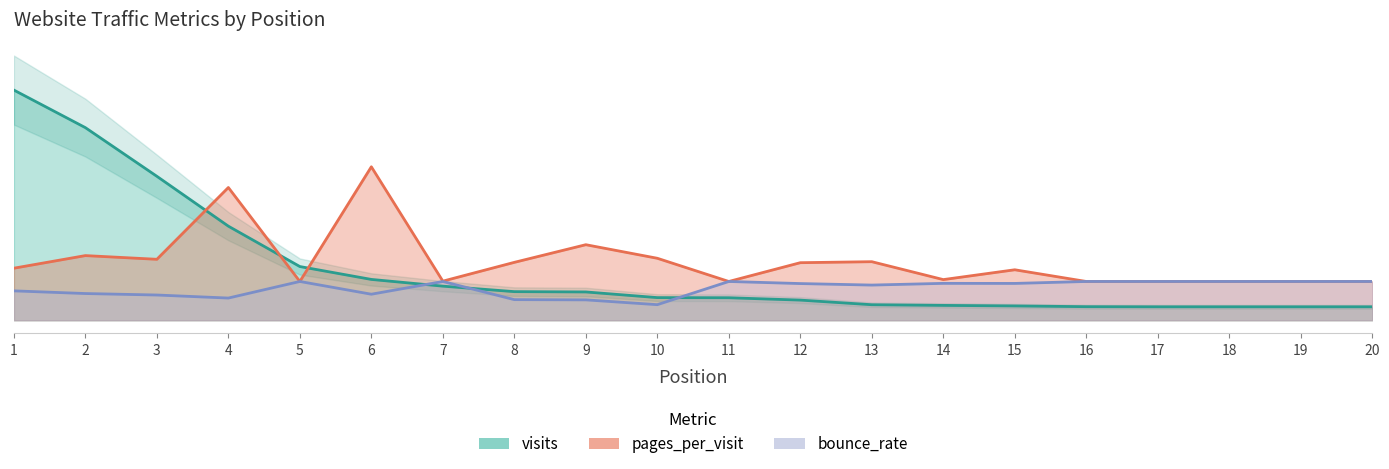

Rank the series at 11 from highest to lowest value.

pages_per_visit, bounce_rate, visits